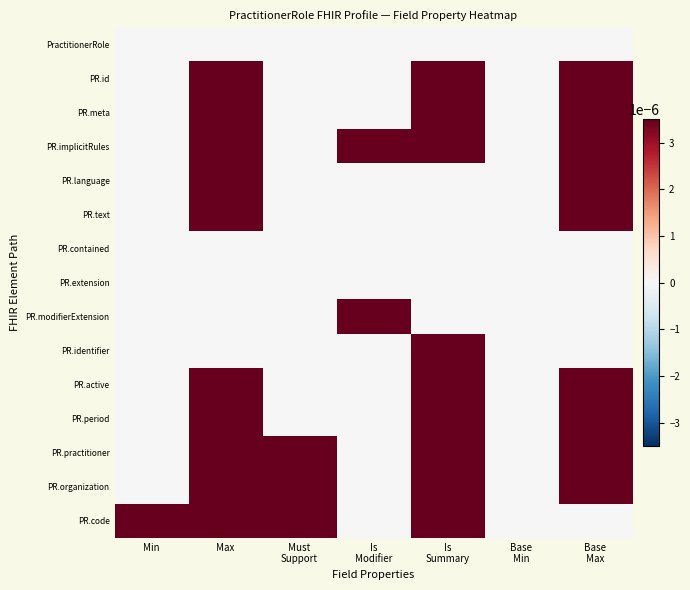

Reading left to right, what are all the values shown in this chart?

PractitionerRole: Min=0	Max=0	Must
Support=0	Is
Modifier=0	Is
Summary=0	Base
Min=0	Base
Max=0
PR.id: Min=0	Max=1	Must
Support=0	Is
Modifier=0	Is
Summary=1	Base
Min=0	Base
Max=1
PR.meta: Min=0	Max=1	Must
Support=0	Is
Modifier=0	Is
Summary=1	Base
Min=0	Base
Max=1
PR.implicitRules: Min=0	Max=1	Must
Support=0	Is
Modifier=1	Is
Summary=1	Base
Min=0	Base
Max=1
PR.language: Min=0	Max=1	Must
Support=0	Is
Modifier=0	Is
Summary=0	Base
Min=0	Base
Max=1
PR.text: Min=0	Max=1	Must
Support=0	Is
Modifier=0	Is
Summary=0	Base
Min=0	Base
Max=1
PR.contained: Min=0	Max=0	Must
Support=0	Is
Modifier=0	Is
Summary=0	Base
Min=0	Base
Max=0
PR.extension: Min=0	Max=0	Must
Support=0	Is
Modifier=0	Is
Summary=0	Base
Min=0	Base
Max=0
PR.modifierExtension: Min=0	Max=0	Must
Support=0	Is
Modifier=1	Is
Summary=0	Base
Min=0	Base
Max=0
PR.identifier: Min=0	Max=0	Must
Support=0	Is
Modifier=0	Is
Summary=1	Base
Min=0	Base
Max=0
PR.active: Min=0	Max=1	Must
Support=0	Is
Modifier=0	Is
Summary=1	Base
Min=0	Base
Max=1
PR.period: Min=0	Max=1	Must
Support=0	Is
Modifier=0	Is
Summary=1	Base
Min=0	Base
Max=1
PR.practitioner: Min=0	Max=1	Must
Support=1	Is
Modifier=0	Is
Summary=1	Base
Min=0	Base
Max=1
PR.organization: Min=0	Max=1	Must
Support=1	Is
Modifier=0	Is
Summary=1	Base
Min=0	Base
Max=1
PR.code: Min=1	Max=1	Must
Support=1	Is
Modifier=0	Is
Summary=1	Base
Min=0	Base
Max=0